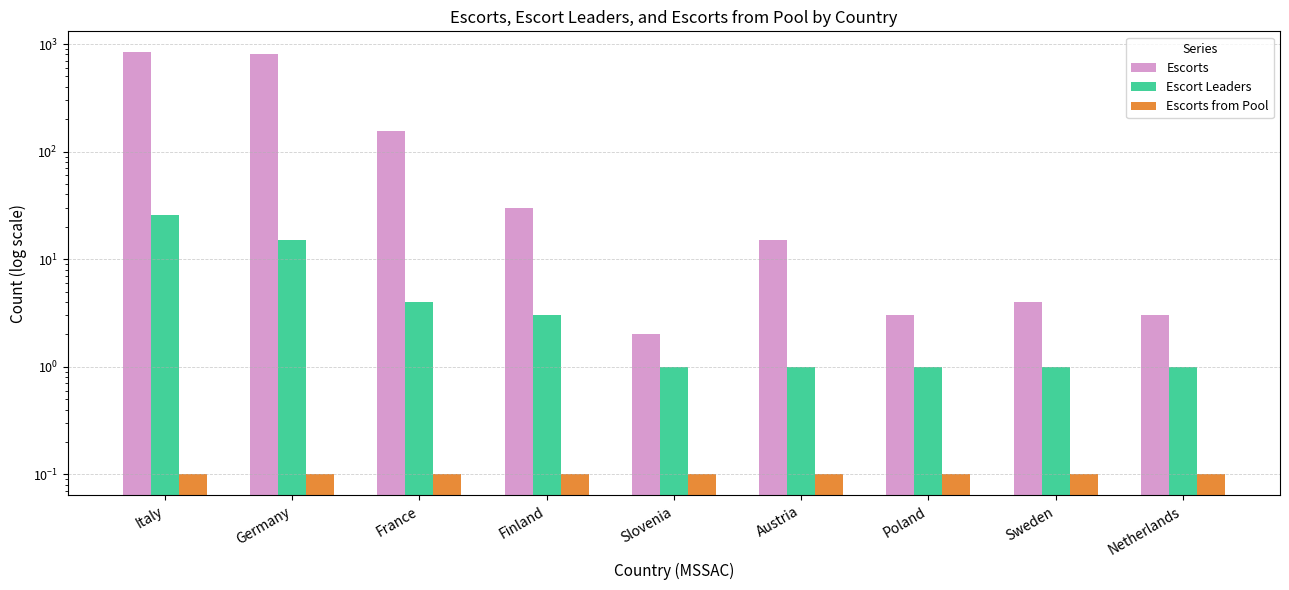

List the labels in order of Escorts value, largest first.

Italy, Germany, France, Finland, Austria, Sweden, Poland, Netherlands, Slovenia